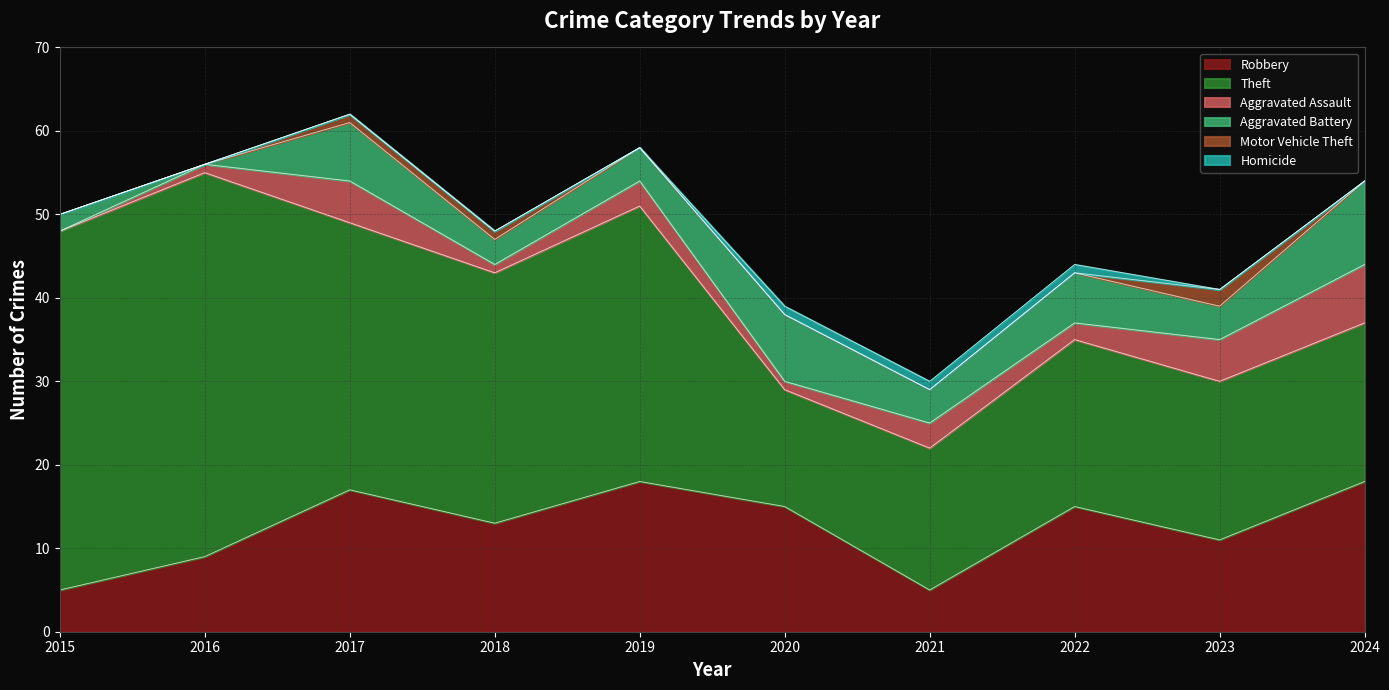

Is it true that Aggravated Battery equals 6 at 2023?

False